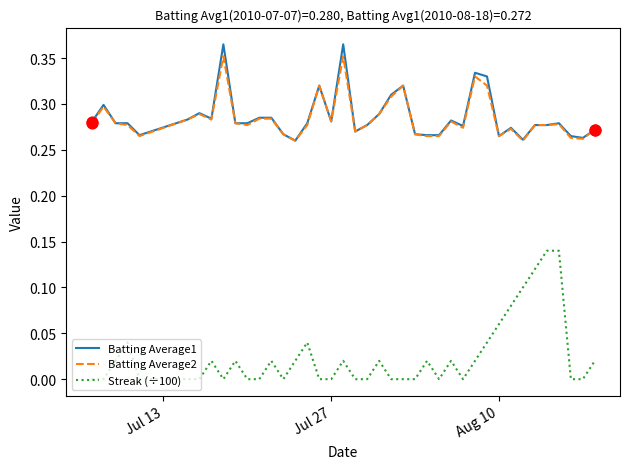

Which series has the largest range (max minus min)?

Streak (÷100)